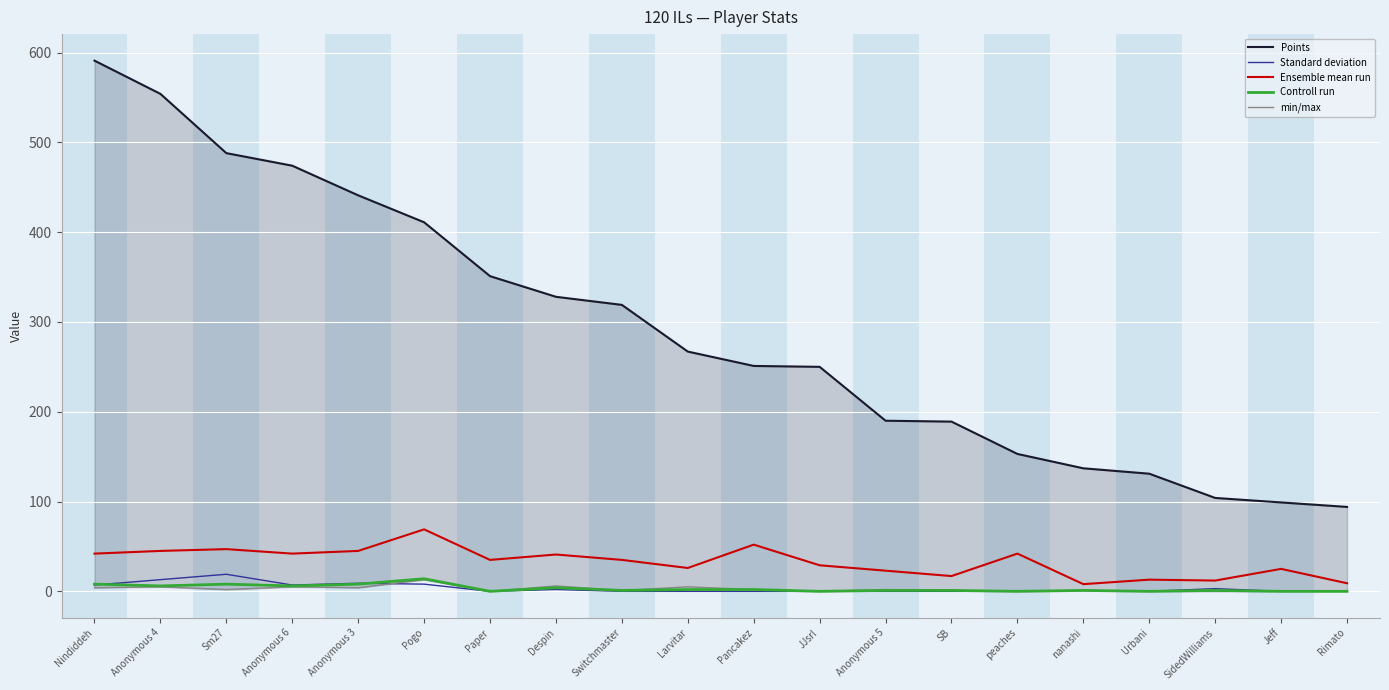

Is the value of min/max at Anonymous 5 greater than the value of Standard deviation at Rimato?

Yes